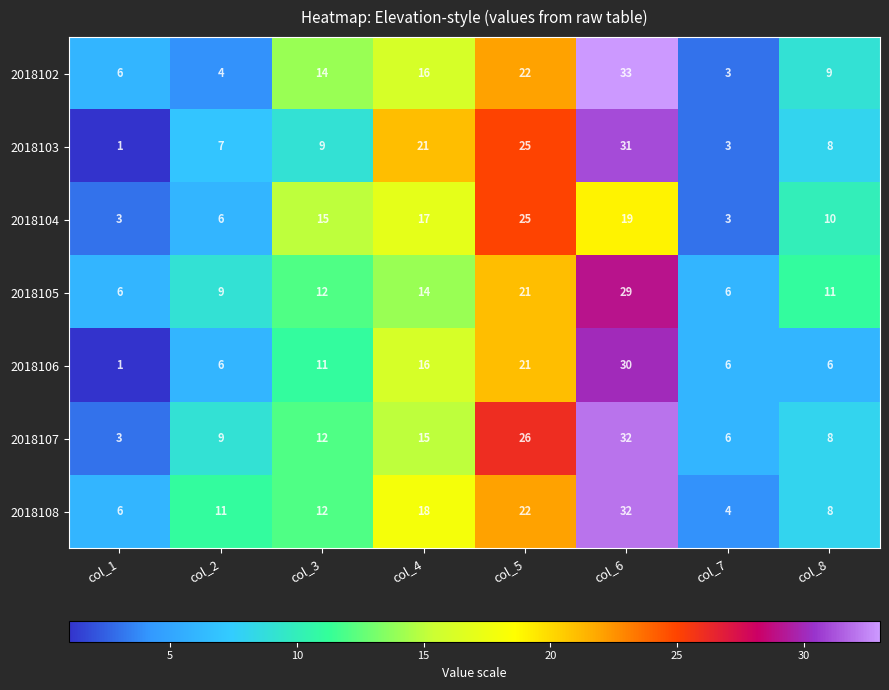

True or false: 2018106 has a value of 2 at col_1.

False